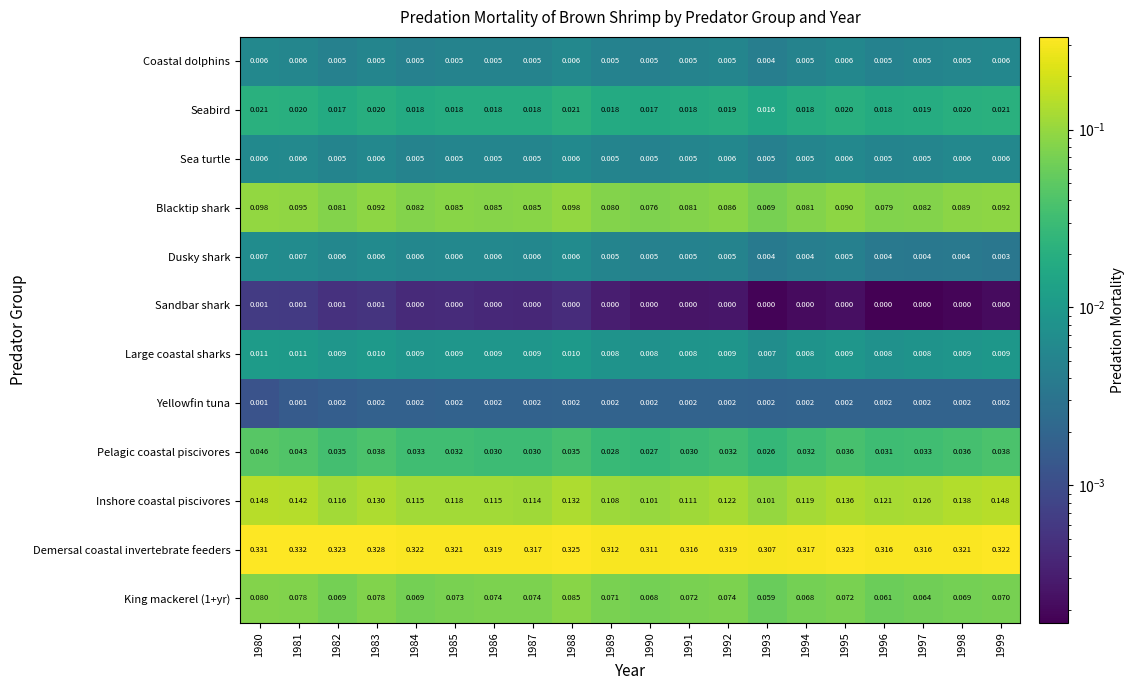

Is the value of Pelagic coastal piscivores at 1986 greater than the value of Yellowfin tuna at 1995?

Yes